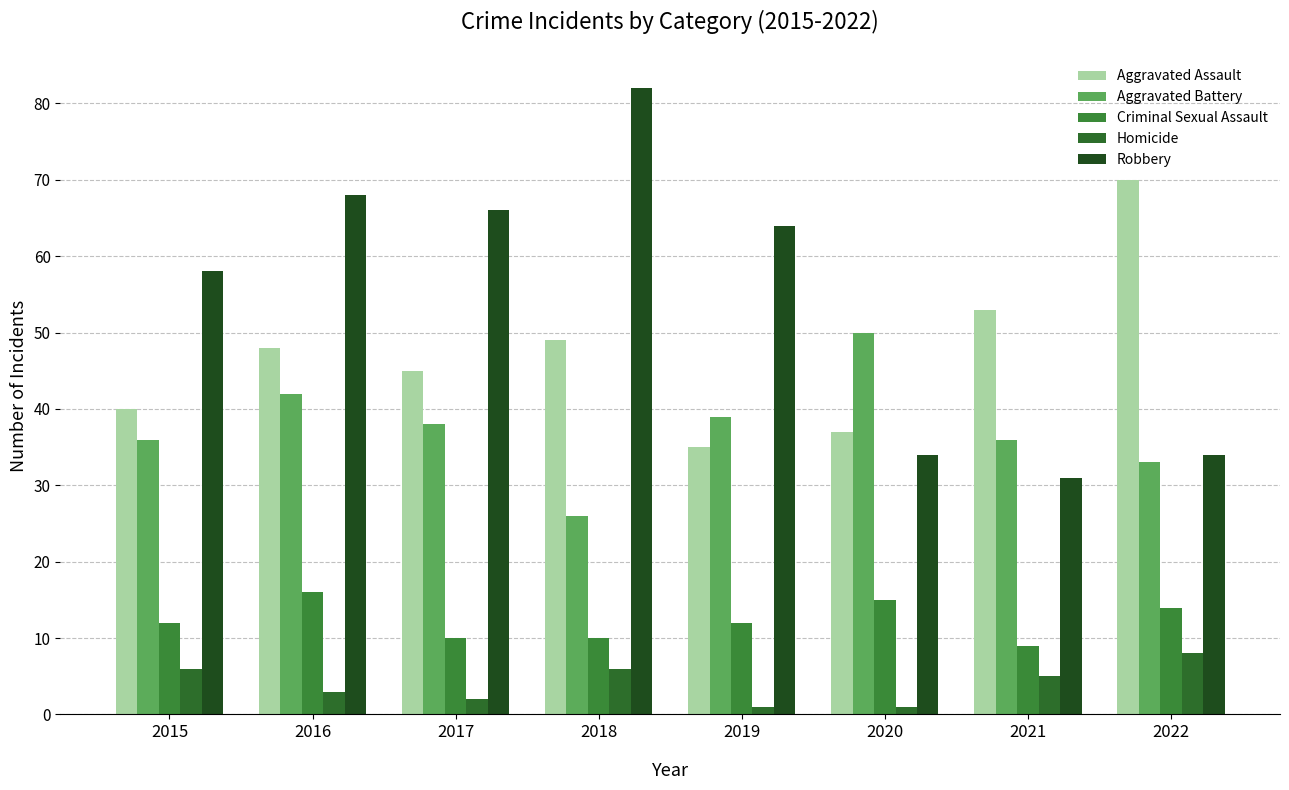

Reading left to right, extract all data points from this chart.

Aggravated Assault: 2015=40	2016=48	2017=45	2018=49	2019=35	2020=37	2021=53	2022=70
Aggravated Battery: 2015=36	2016=42	2017=38	2018=26	2019=39	2020=50	2021=36	2022=33
Criminal Sexual Assault: 2015=12	2016=16	2017=10	2018=10	2019=12	2020=15	2021=9	2022=14
Homicide: 2015=6	2016=3	2017=2	2018=6	2019=1	2020=1	2021=5	2022=8
Robbery: 2015=58	2016=68	2017=66	2018=82	2019=64	2020=34	2021=31	2022=34